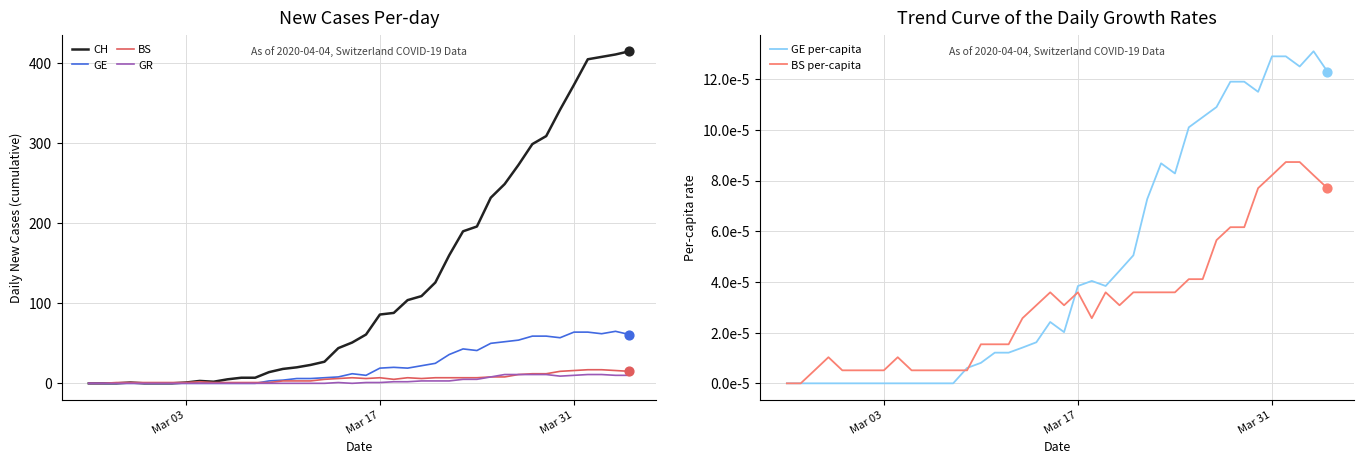

Which series reaches the maximum Y coordinate?

CH